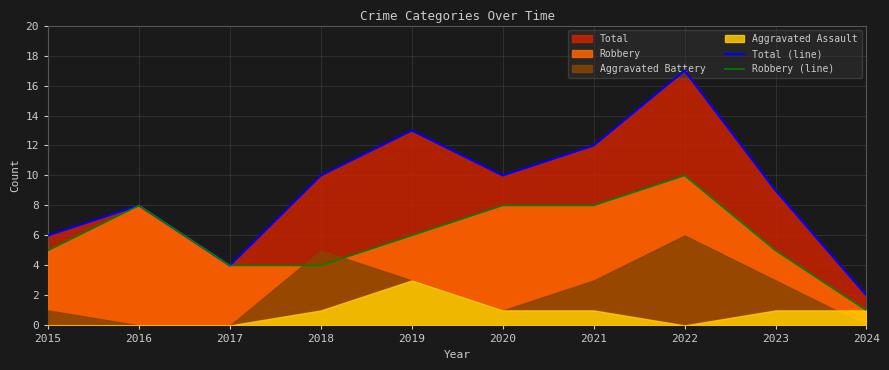

Which series changed the most between 2018 and 2024?

Total (line)